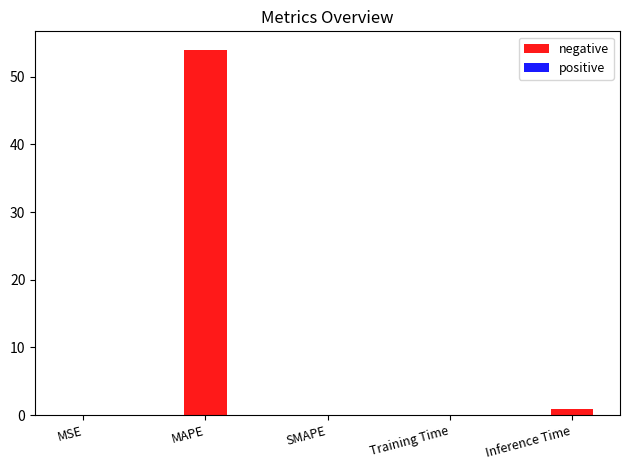

What is the greatest value displayed?

54.0